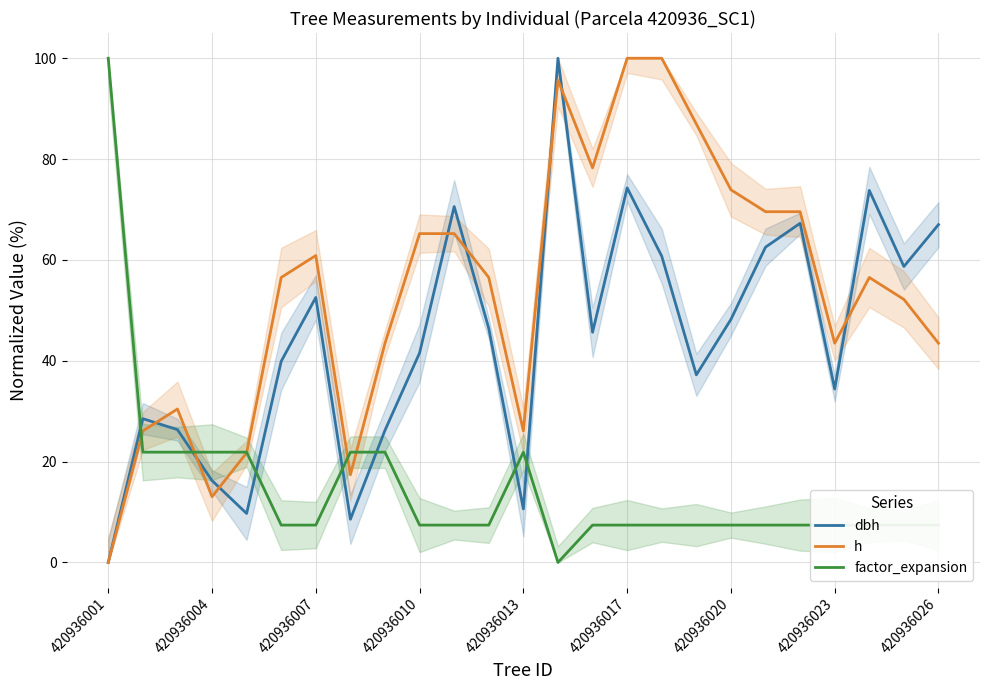

Between which two adjacent categories do factor_expansion and h first intersect?

420936001 and 420936004